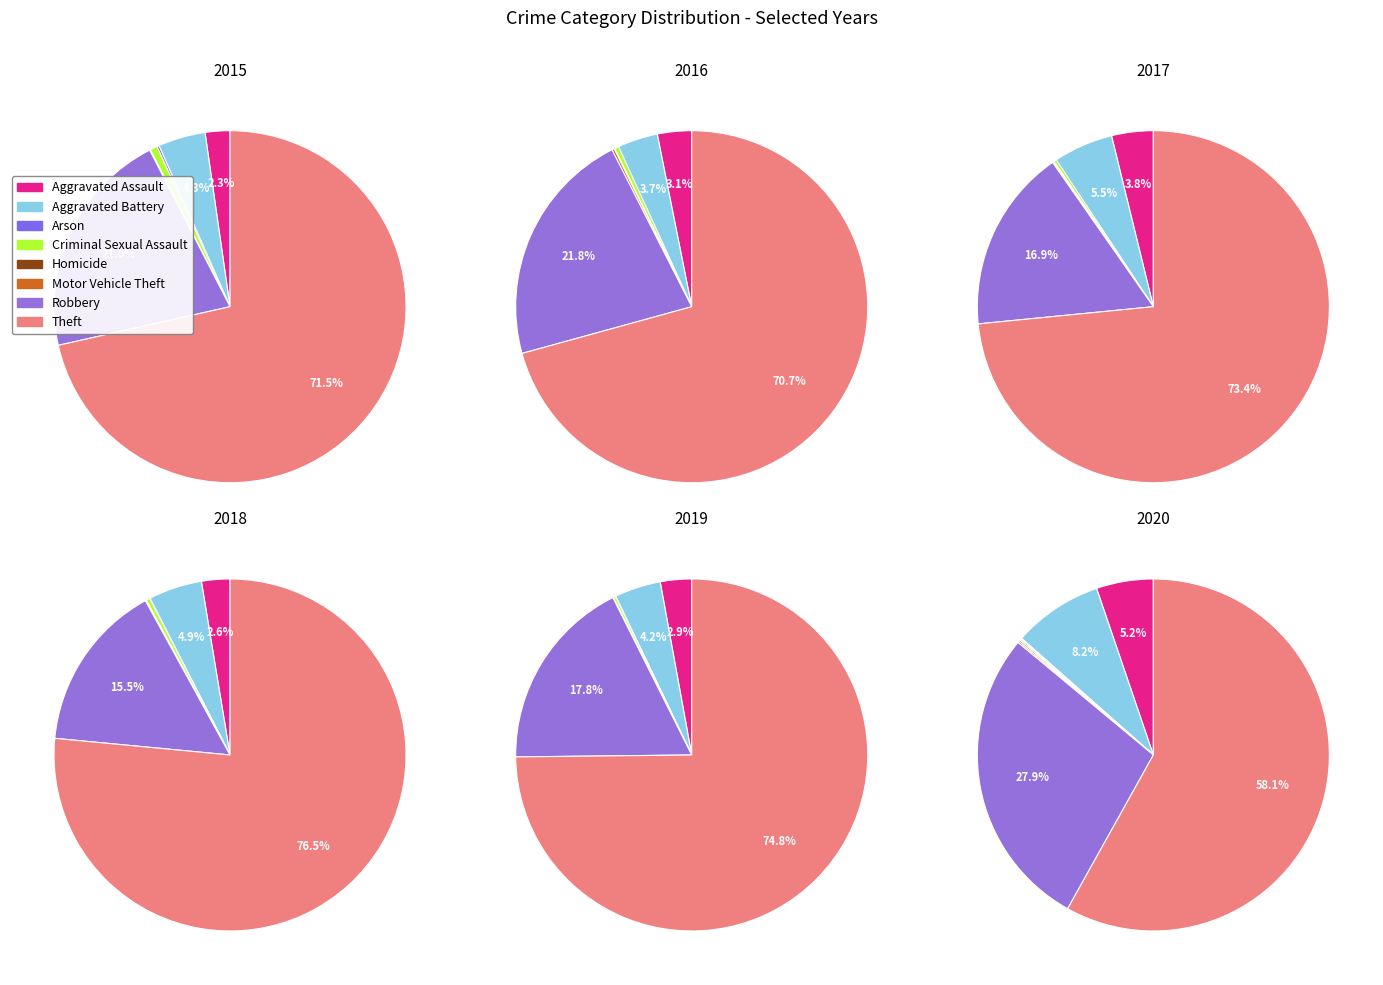

Does any single category account for the majority?

Yes